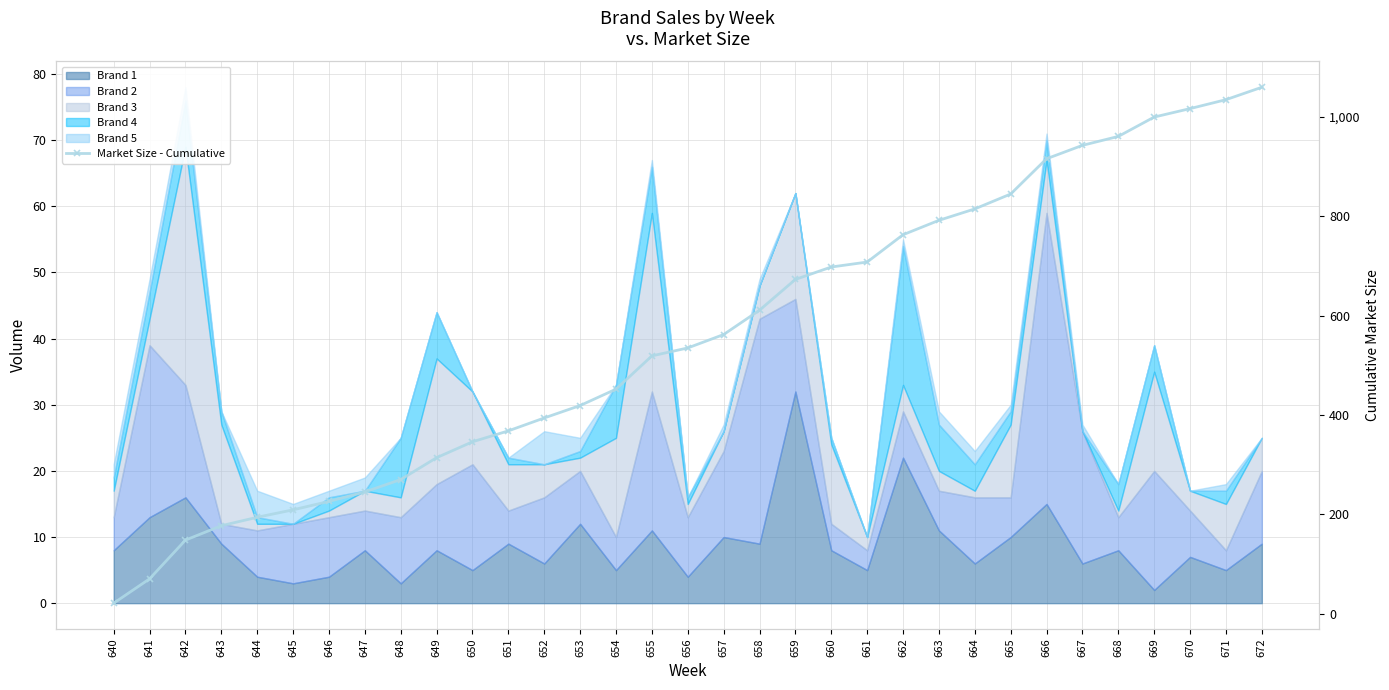

What is the difference between the maximum and minimum values?

1039